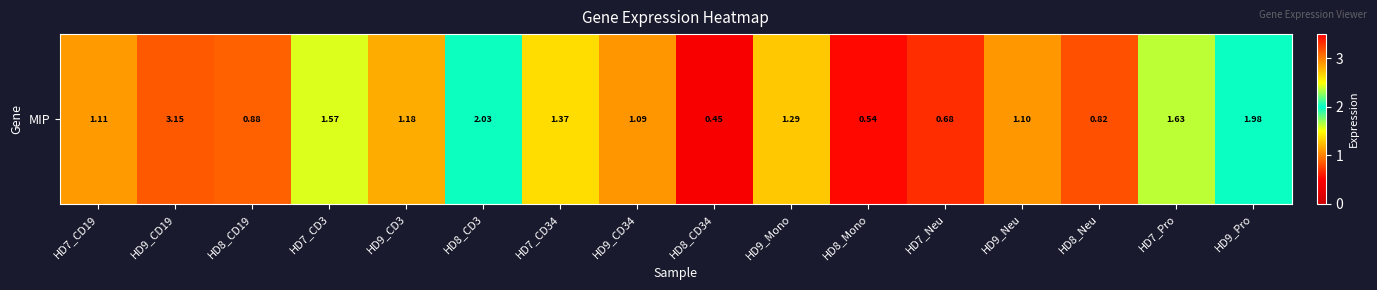

Reading right to left, transcribe all the data shown in this chart.

HD9_Pro=2.0	HD7_Pro=1.6	HD8_Neu=0.8	HD9_Neu=1.1	HD7_Neu=0.7	HD8_Mono=0.5	HD9_Mono=1.3	HD8_CD34=0.5	HD9_CD34=1.1	HD7_CD34=1.4	HD8_CD3=2.0	HD9_CD3=1.2	HD7_CD3=1.6	HD8_CD19=0.9	HD9_CD19=3.1	HD7_CD19=1.1